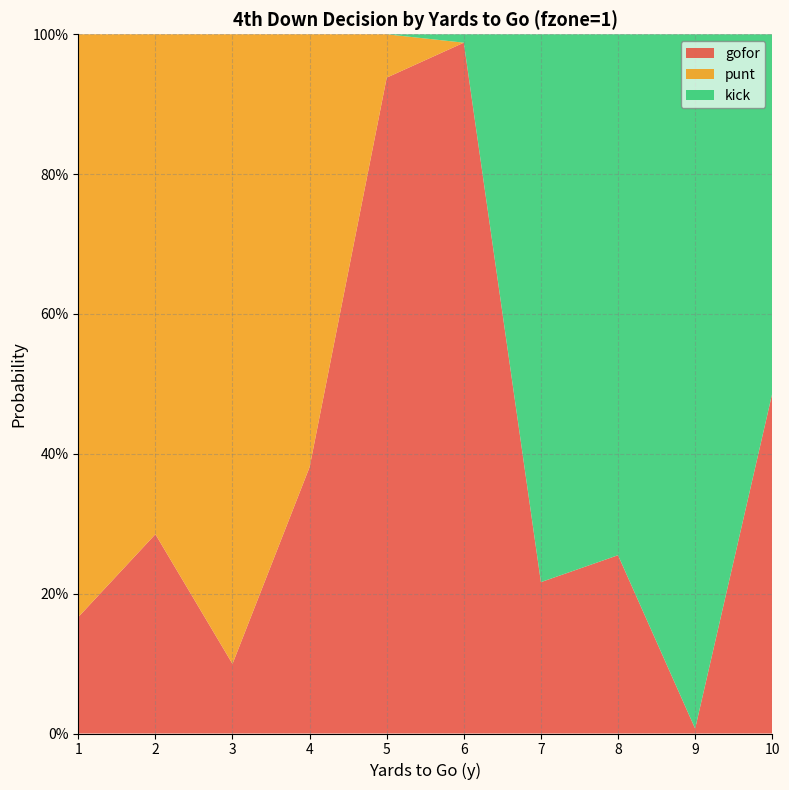

Reading left to right, what are all the values shown in this chart?

gofor: 1=0.2	2=0.3	3=0.1	4=0.4	5=0.9	6=1.0	7=0.2	8=0.3	9=0.0	10=0.5
punt: 1=0.8	2=0.7	3=0.9	4=0.6	5=0.1	6=0.0	7=0.0	8=0.0	9=0.0	10=0.0
kick: 1=0.0	2=0.0	3=0.0	4=0.0	5=0.0	6=0.0	7=0.8	8=0.7	9=1.0	10=0.5